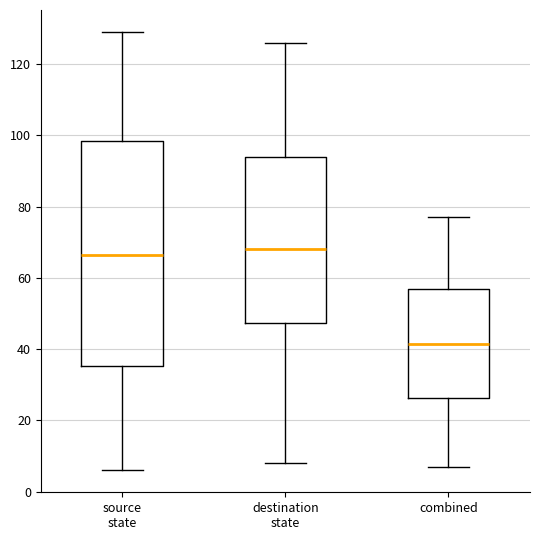

Comparing the boxes themselves (not the whiskers), which one is the tallest?

source state